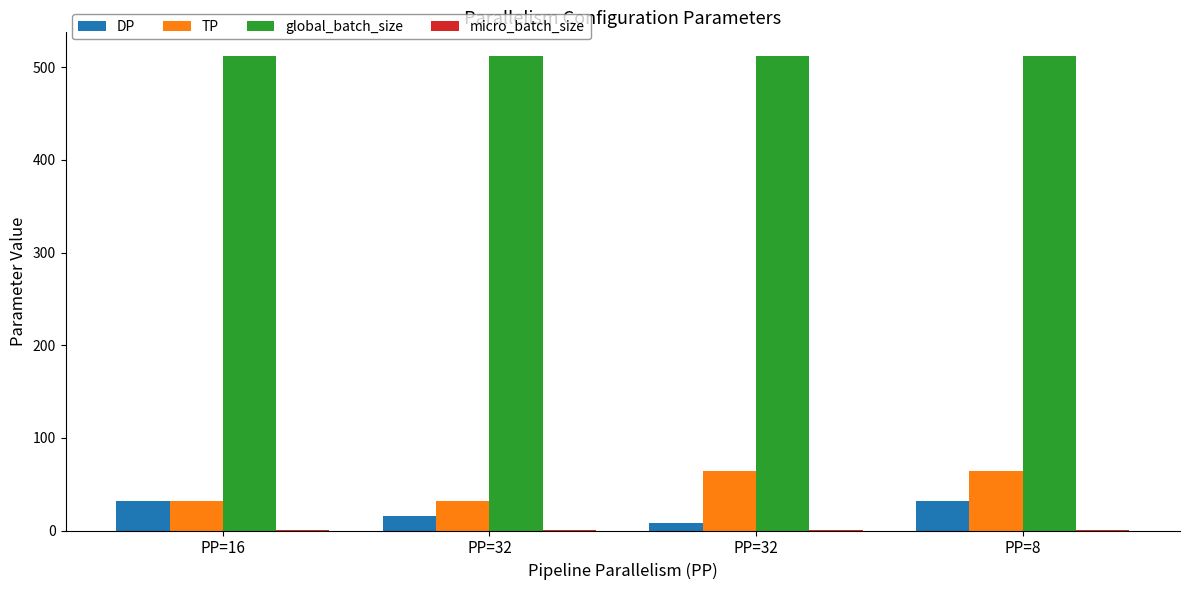

What is the sum of all DP values?

88